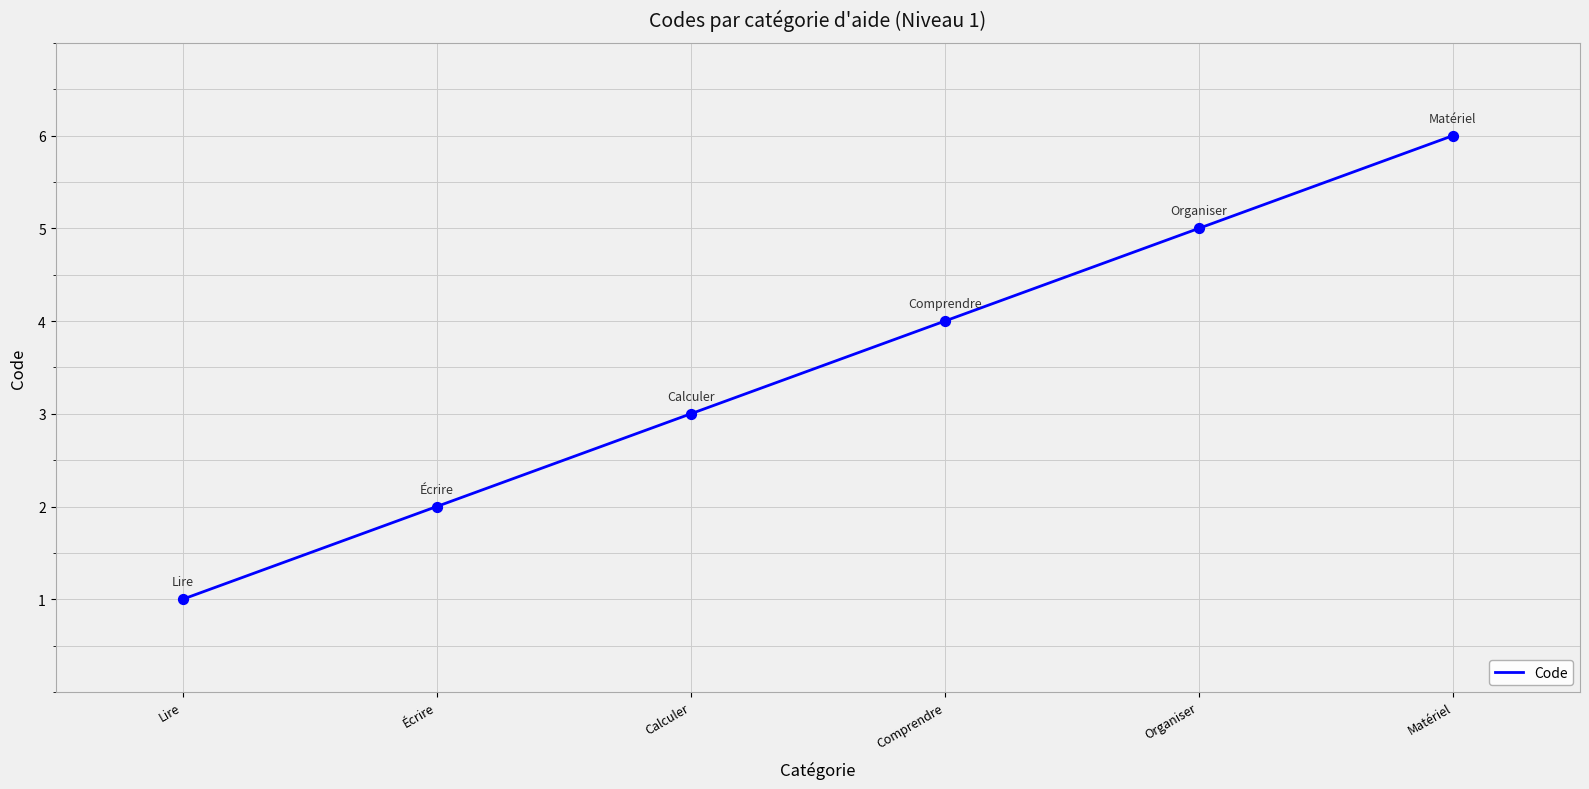

Between Calculer and Organiser, which is larger?

Organiser